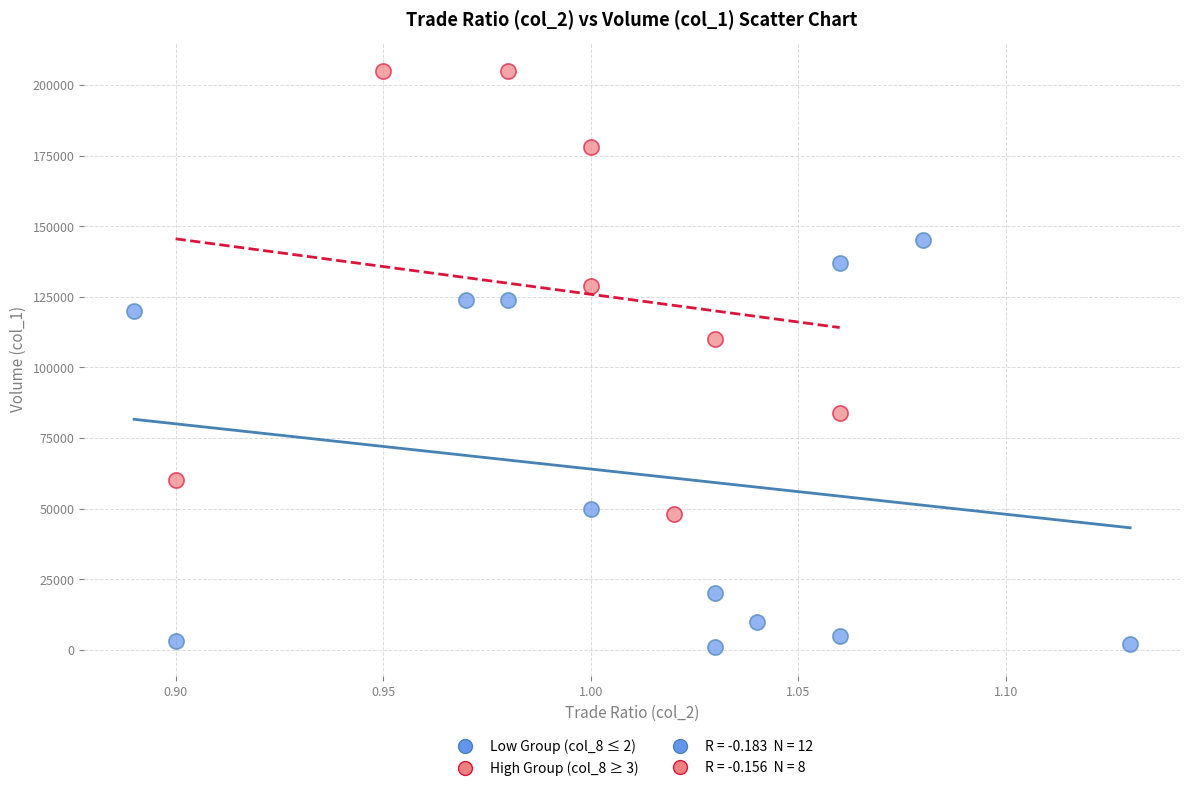

Which series contains the lowest Y value?

Low Group (col_8 ≤ 2)